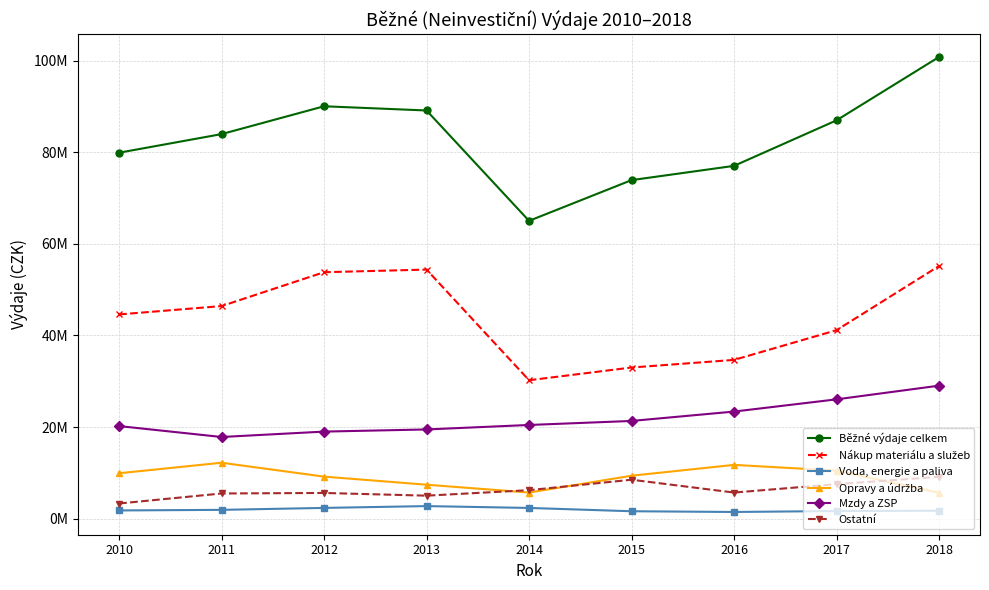

Does the chart have visible grid lines?

Yes